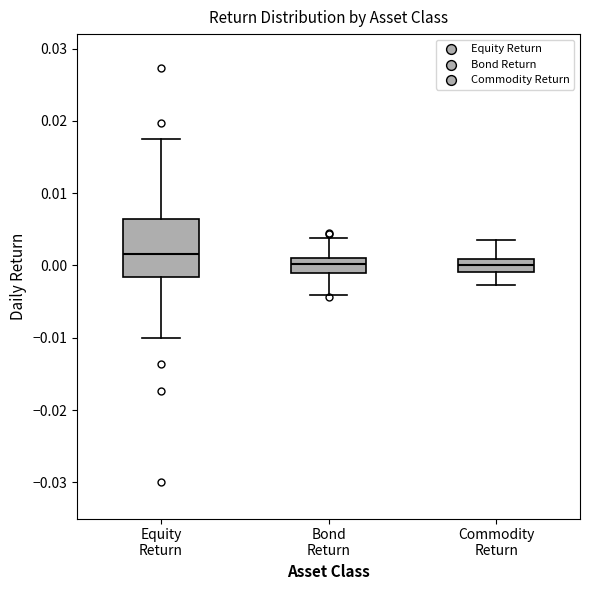

Where is the lower edge of the box for Bond Return on the y-axis? The values are not printed on the chart, so give them approximately, as read against the axis.

-0.001